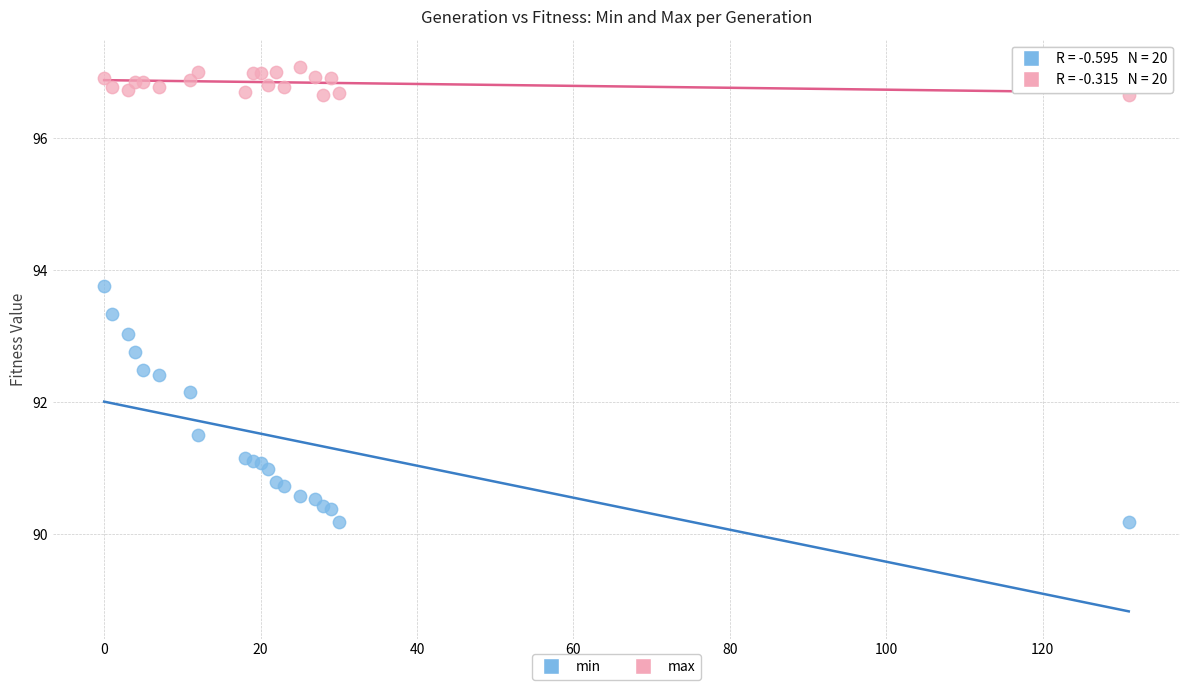

Which series contains the lowest Y value?

min